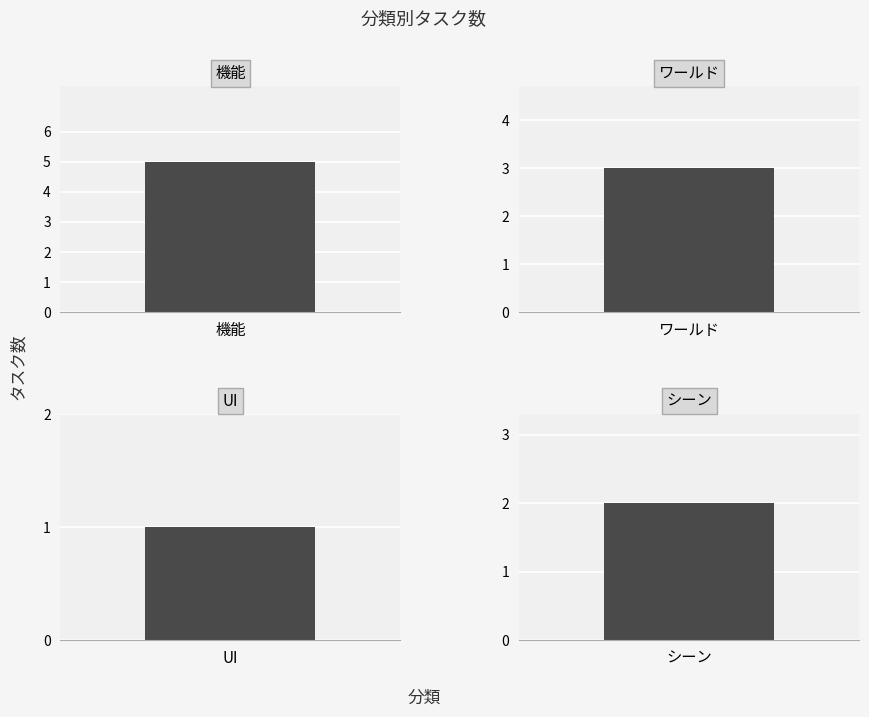

Between シーン and UI, which is larger?

シーン